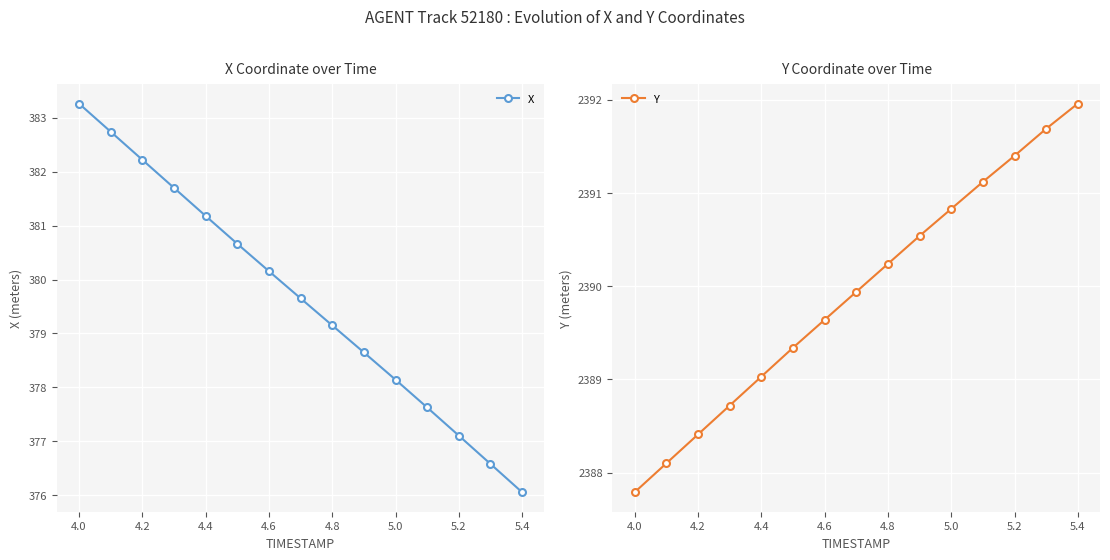

How many values in the Y series exceed 2389?

11